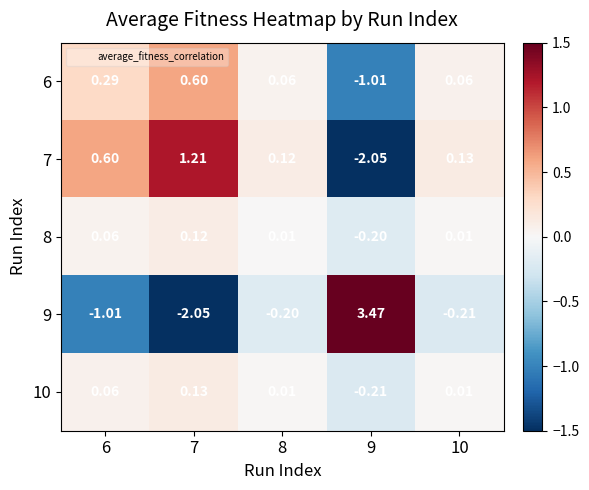

How many values in the 9 series are below 0?

4